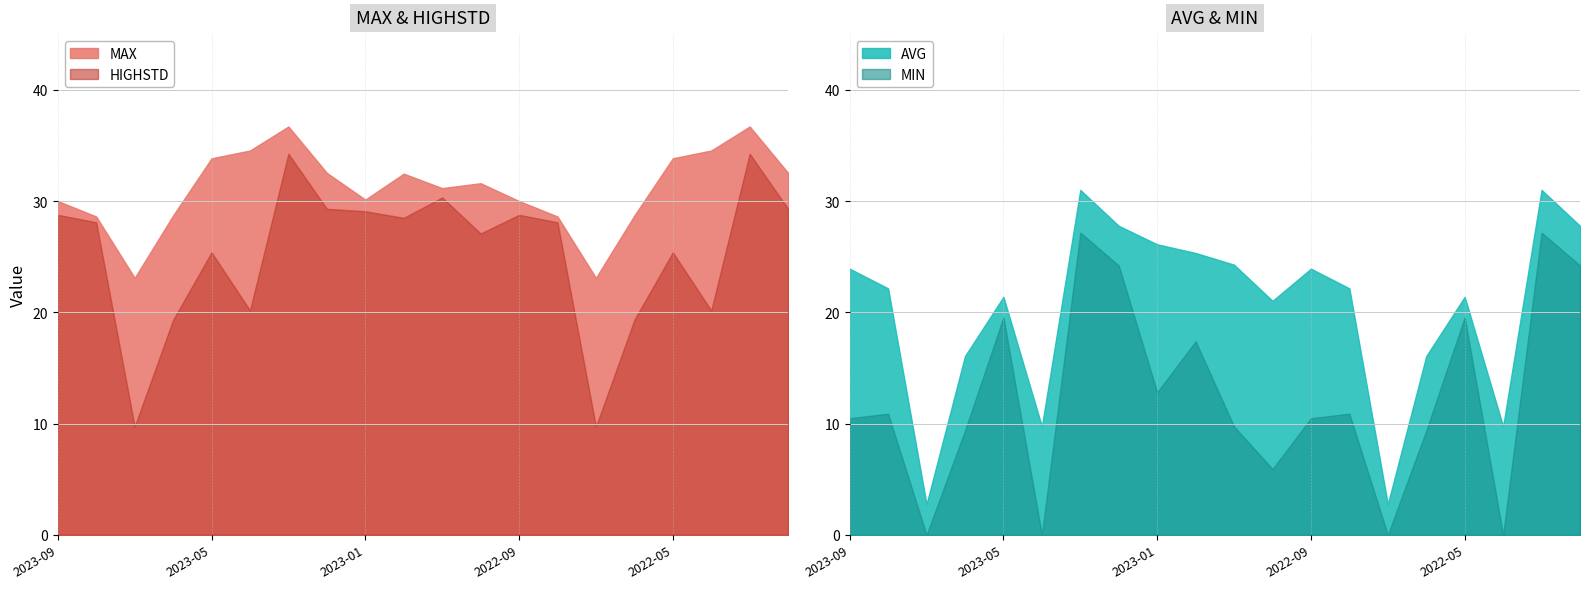

Reading left to right, what are all the values shown in this chart?

MAX: 30.0	28.6	23.1	28.7	33.8	34.5	36.7	32.5	30.1	32.5	31.2	31.6	30.0	28.6	23.1	28.7	33.8	34.5	36.7	32.5
HIGHSTD: 28.8	28.1	9.7	19.3	25.4	20.2	34.2	29.3	29.1	28.5	30.3	27.1	28.8	28.1	9.7	19.3	25.4	20.2	34.2	29.3
AVG: 23.9	22.1	2.8	16.1	21.4	9.8	31.0	27.8	26.1	25.3	24.3	21.0	23.9	22.1	2.8	16.1	21.4	9.8	31.0	27.8
MIN: 10.5	10.9	0.0	9.4	19.6	0.0	27.2	24.2	12.8	17.4	9.7	5.9	10.5	10.9	0.0	9.4	19.6	0.0	27.2	24.2